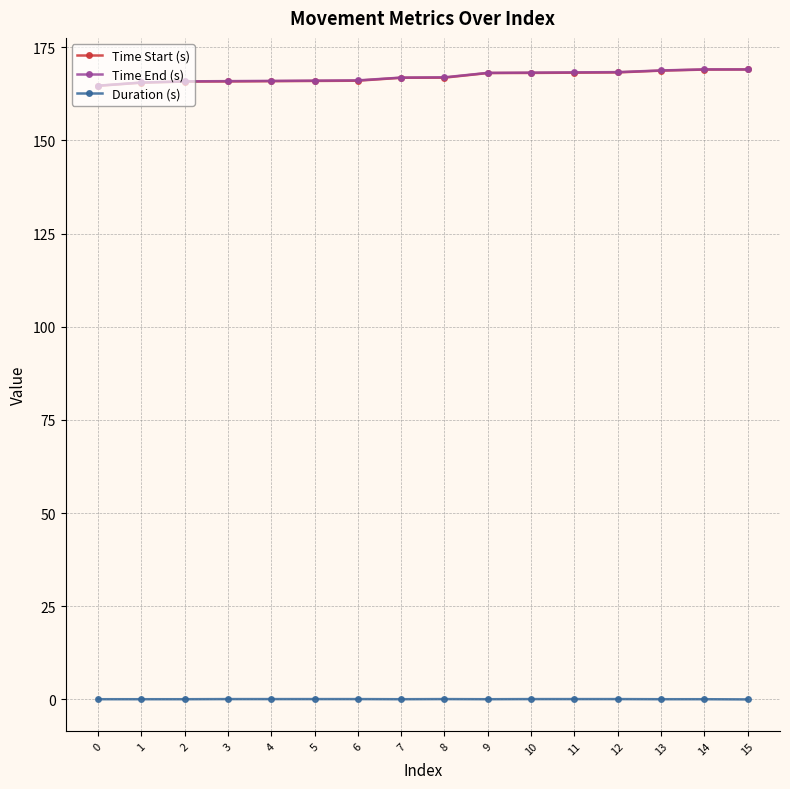

What is the minimum value for Time End (s)?

164.7